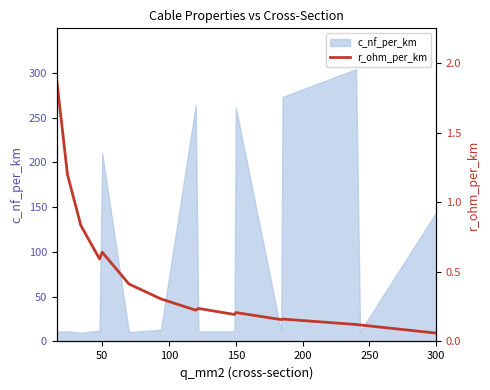

True or false: the data shows 0.2 at 11.

False